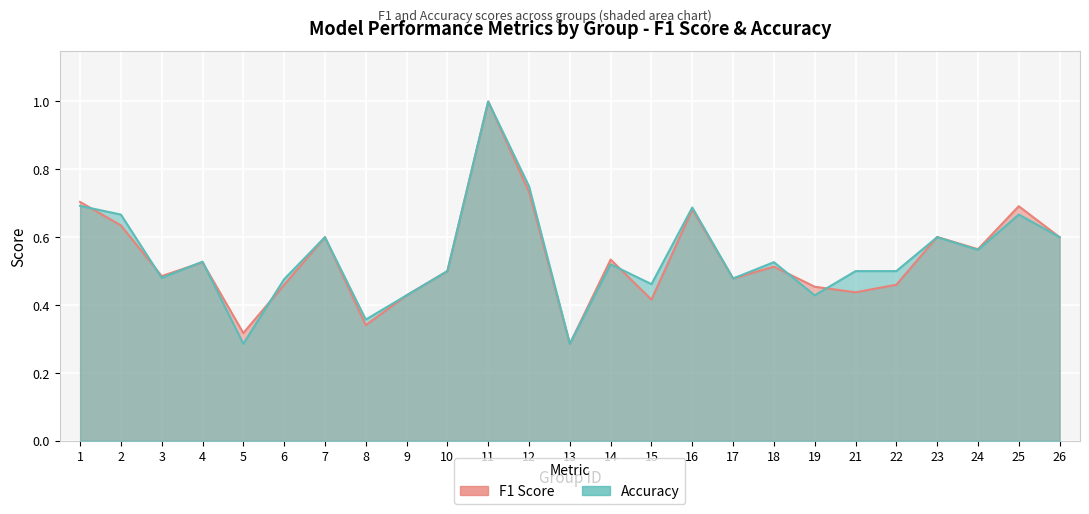

What are all the series names shown in the legend?

f1, accuracy